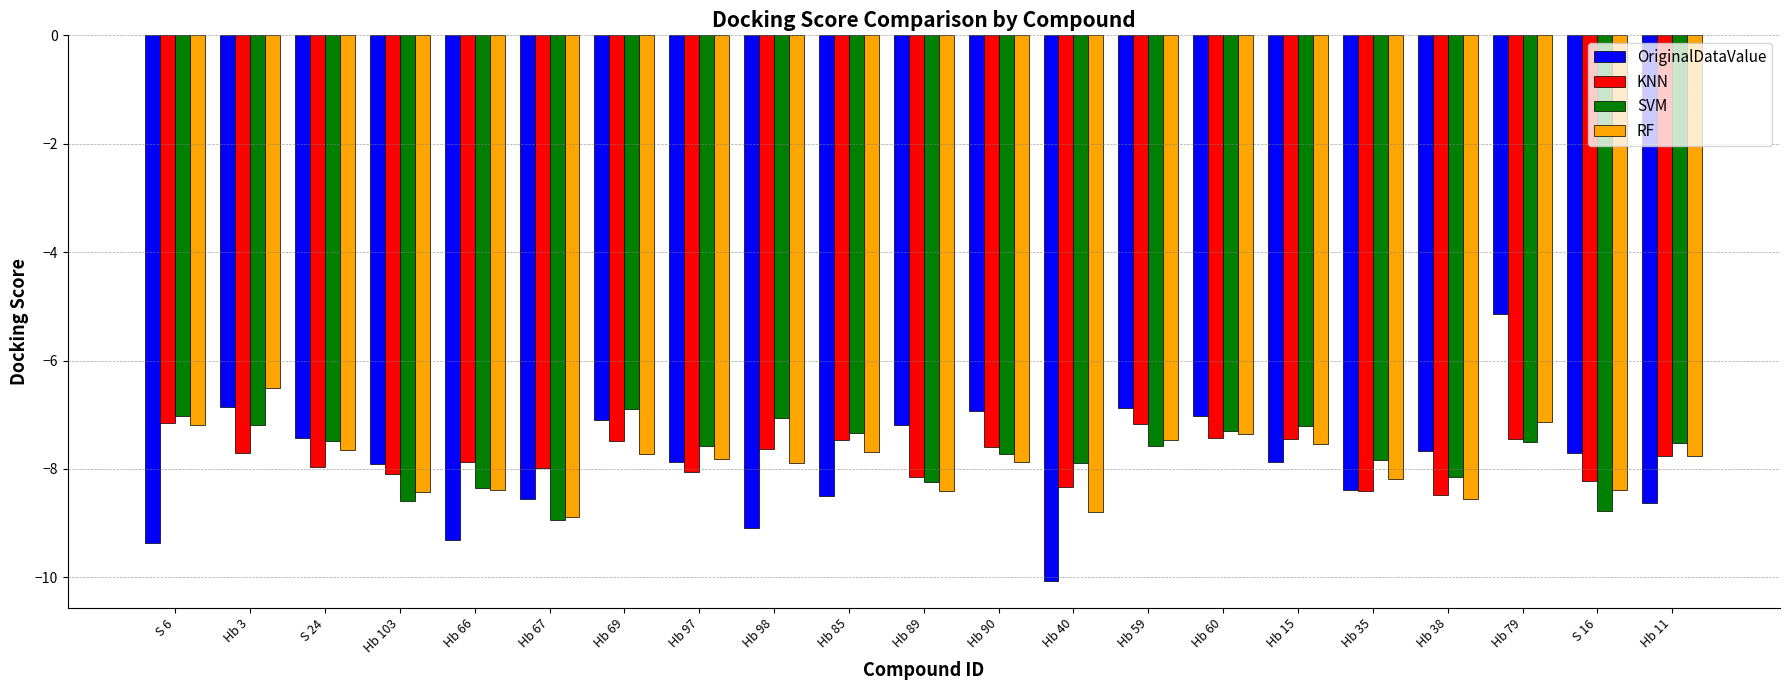

Which series has the largest range (max minus min)?

OriginalDataValue